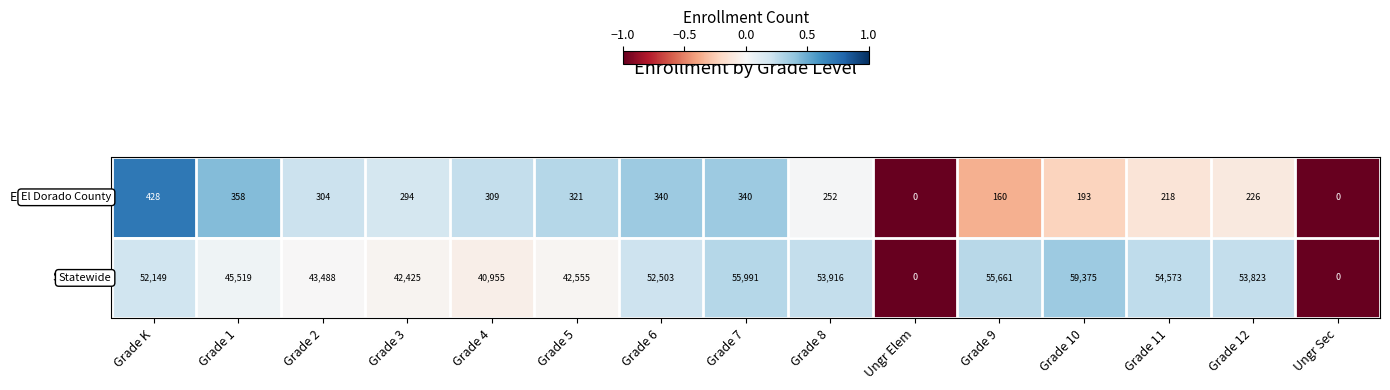

At which category is the sum across all series the highest?

Grade 10